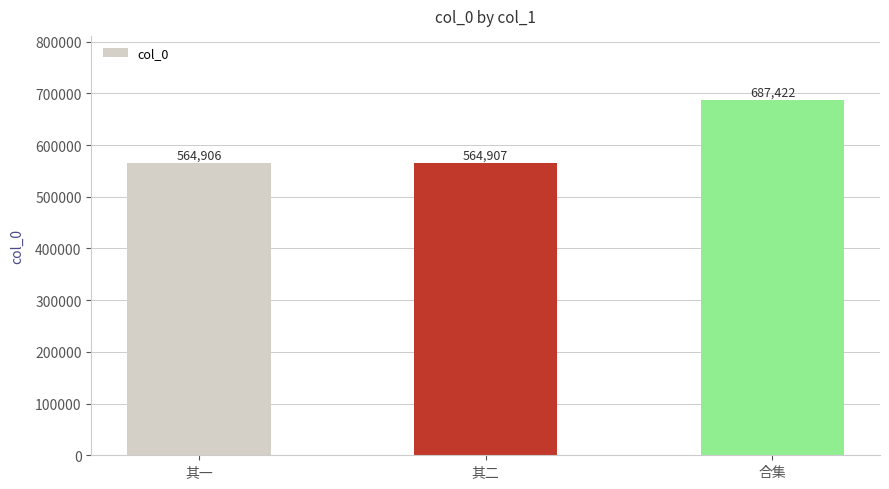

How many categories are shown in the chart?

3